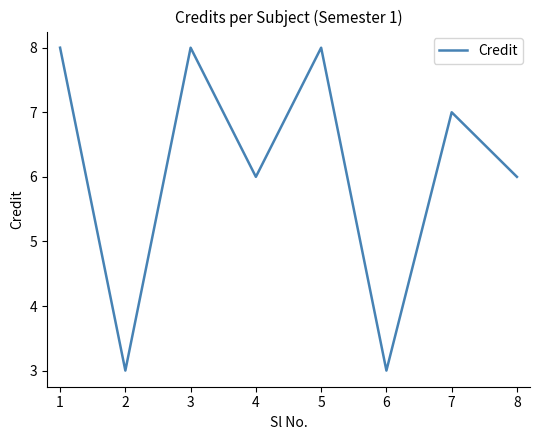

How many series are shown in this chart?

1